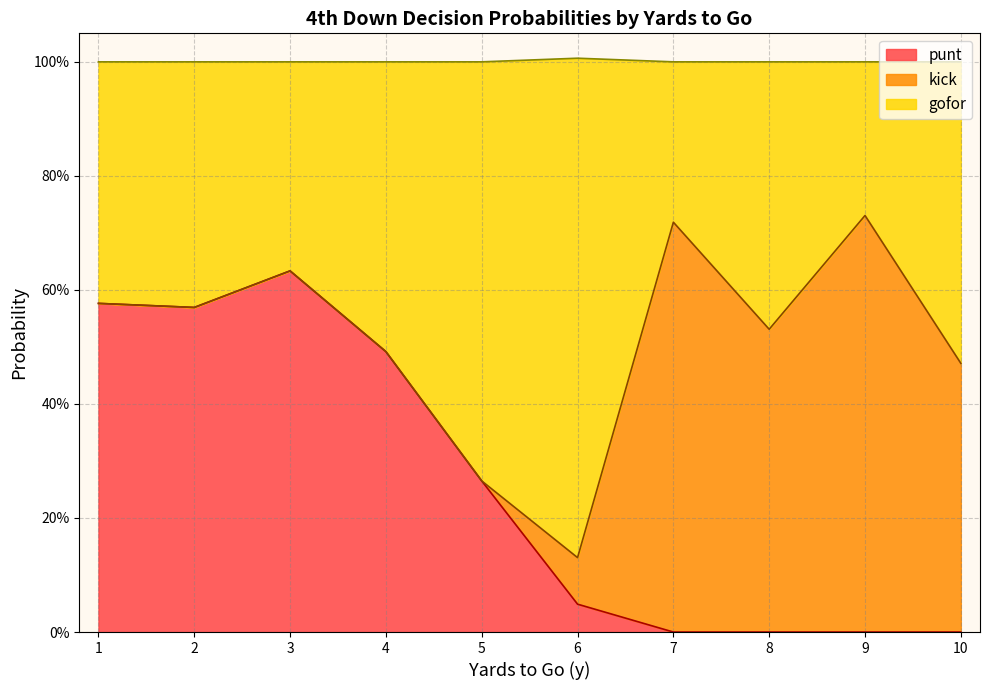

Does the chart display data point markers on the line(s)?

No